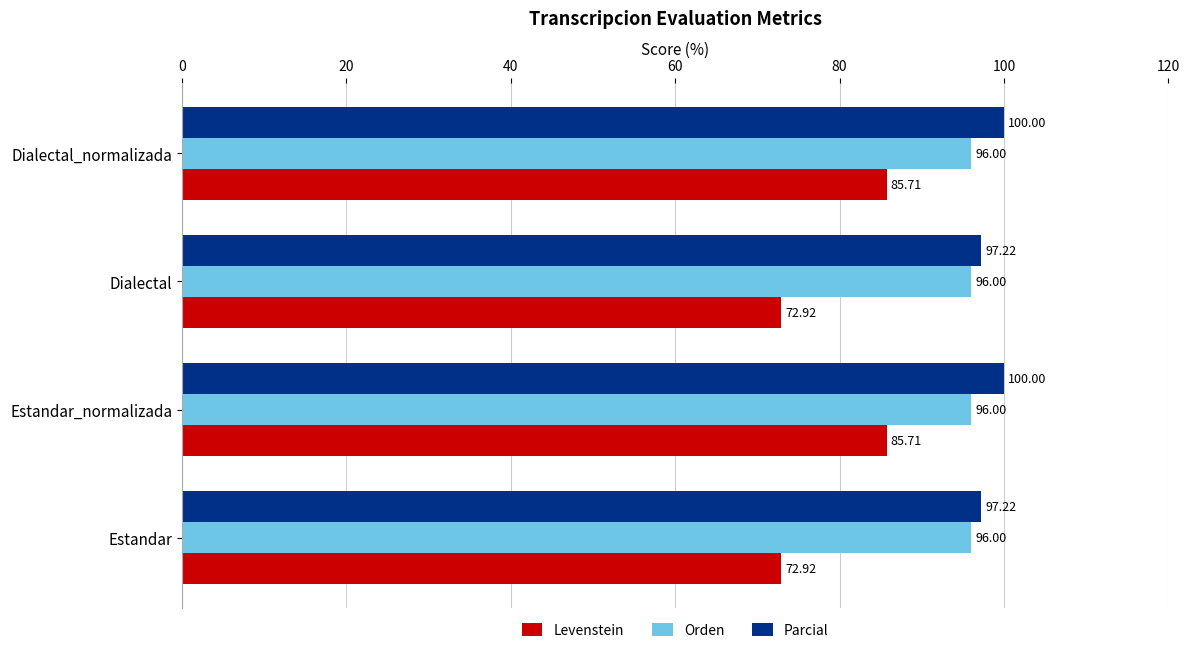

Rank the series by their maximum value, from lowest to highest.

Levenstein, Orden, Parcial